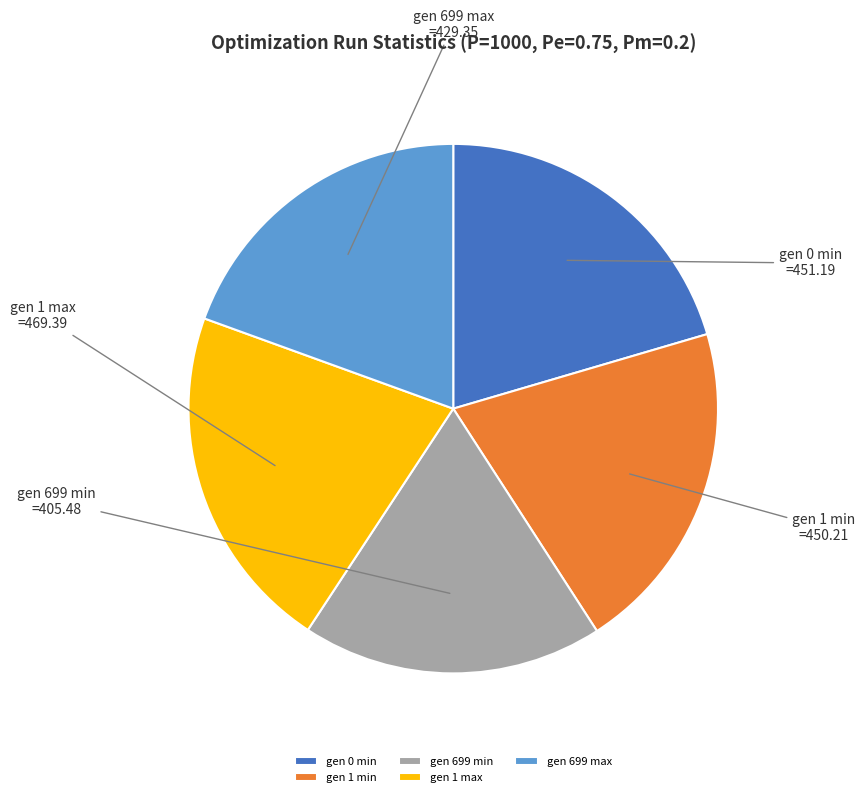

Is the sum of gen 699 max and gen 1 max greater than half?

No